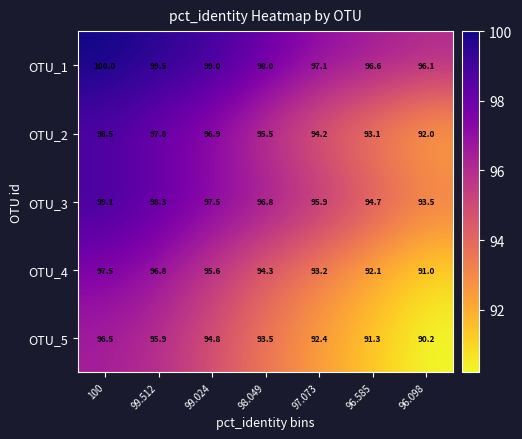

Where does the OTU_4 series first go above 94?

100